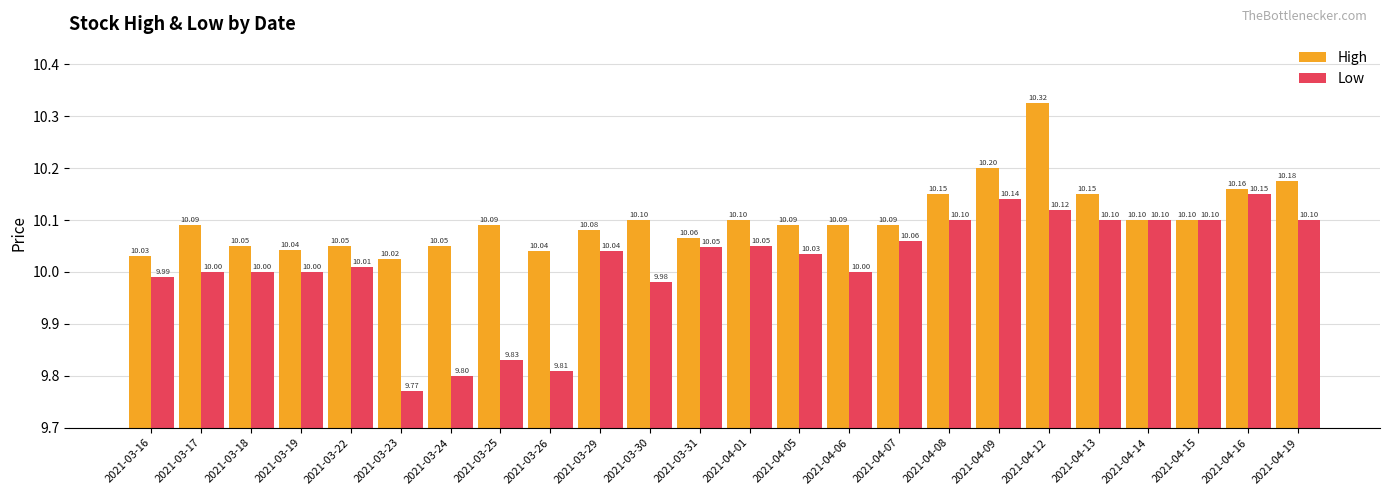

How many categories are shown in the chart?

24